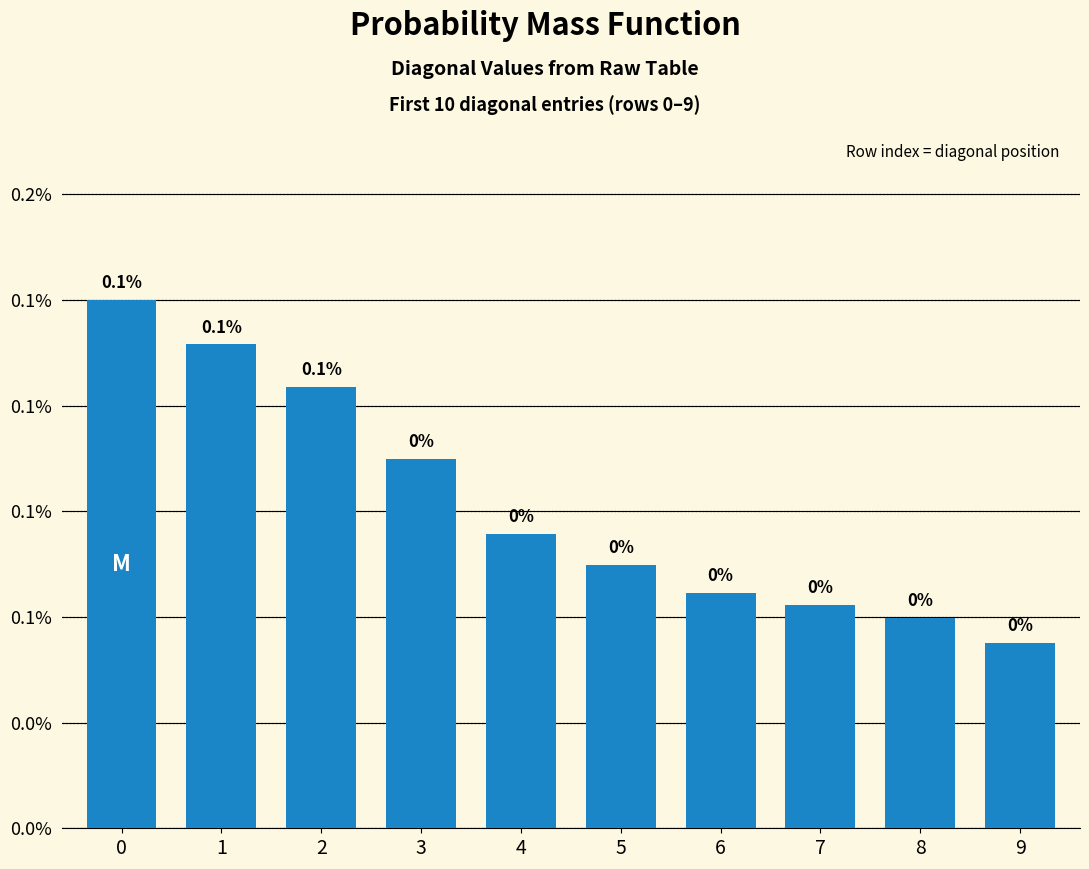

The chart shows a value of 0.0 at 5. True or false?

False